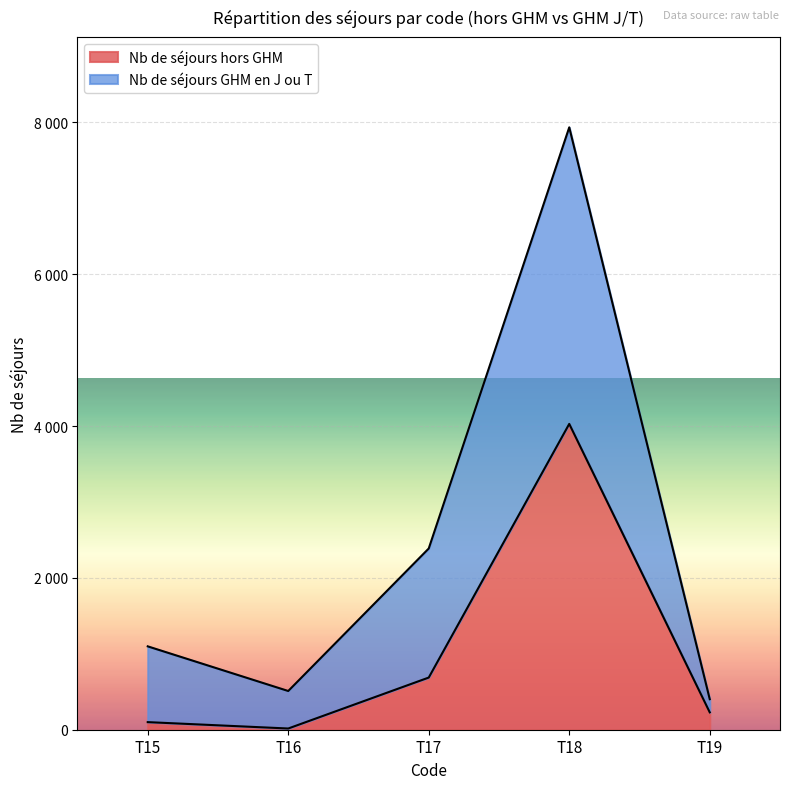

What is the maximum value shown in the chart?

7934